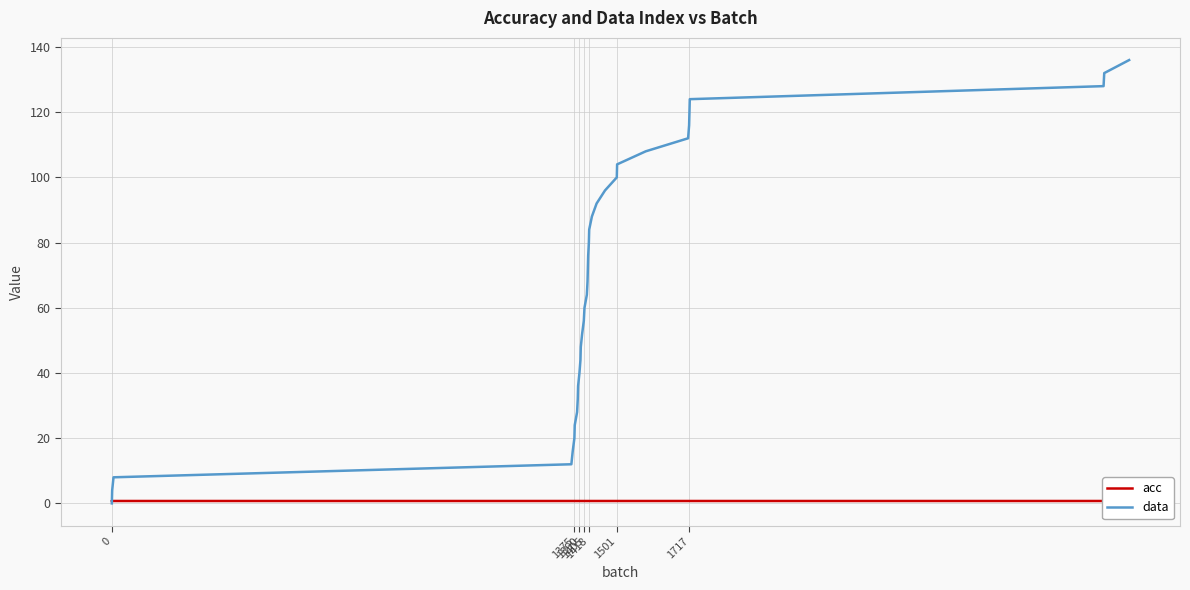

True or false: acc has more than 2 points higher than both neighbors.

False